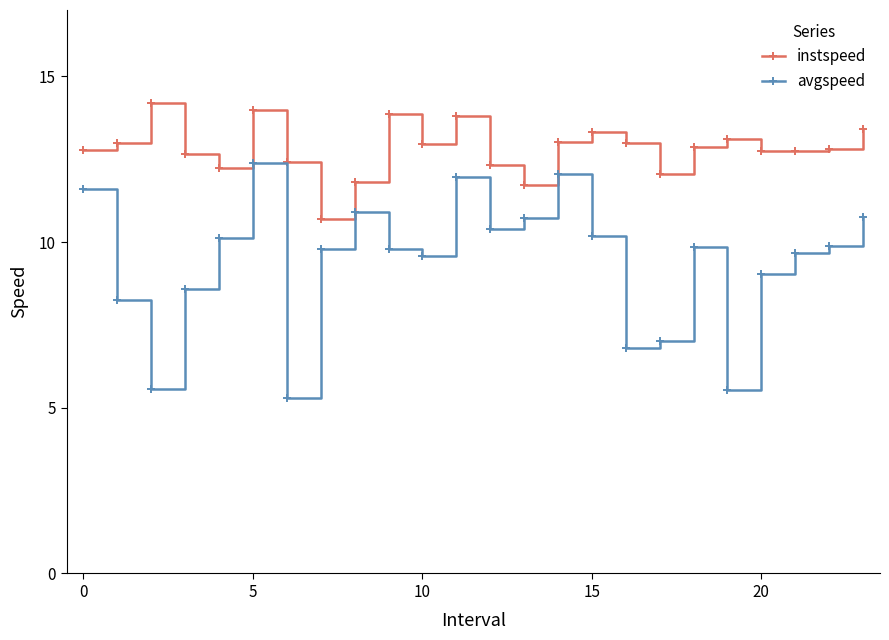

Which series has the largest range (max minus min)?

avgspeed